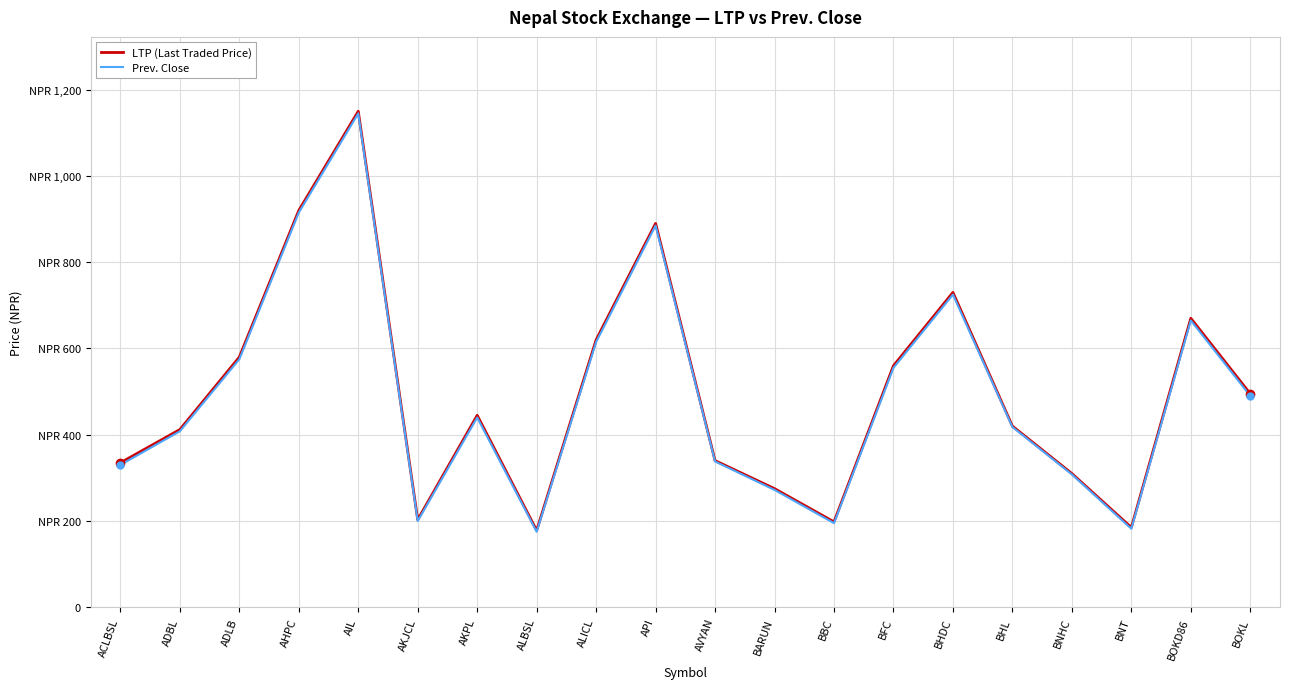

Does the chart have visible grid lines?

Yes